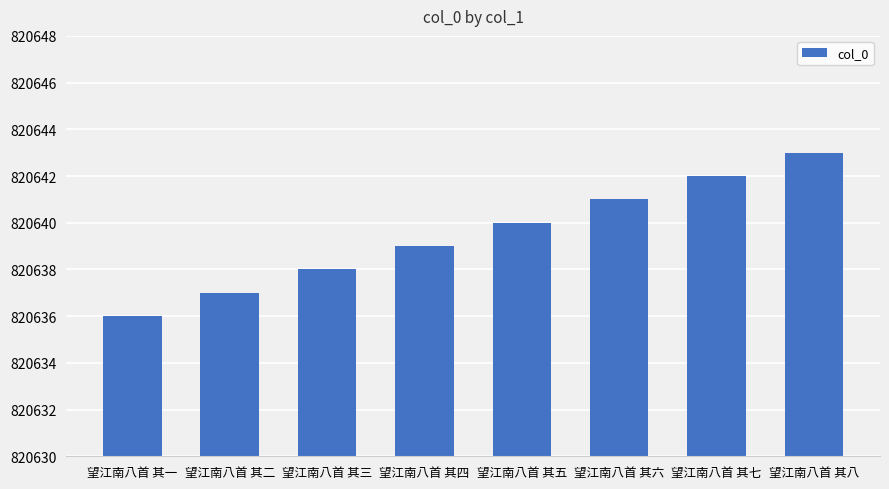

List the labels in order of value, smallest first.

望江南八首 其一, 望江南八首 其二, 望江南八首 其三, 望江南八首 其四, 望江南八首 其五, 望江南八首 其六, 望江南八首 其七, 望江南八首 其八